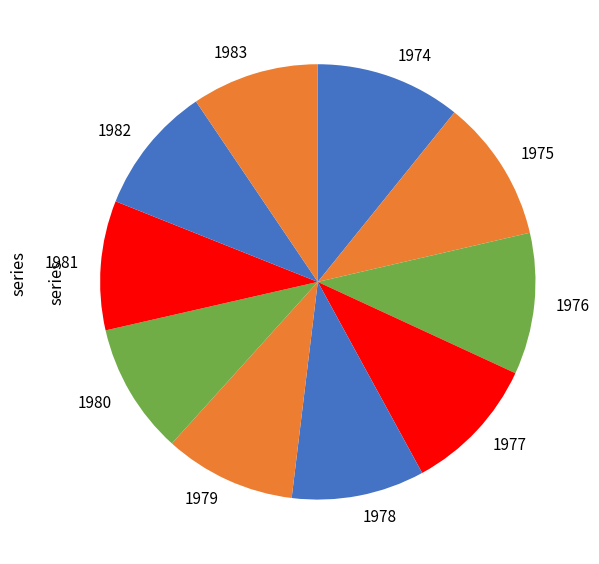

Do 1977 and 1974 together represent more than half of the pie?

No